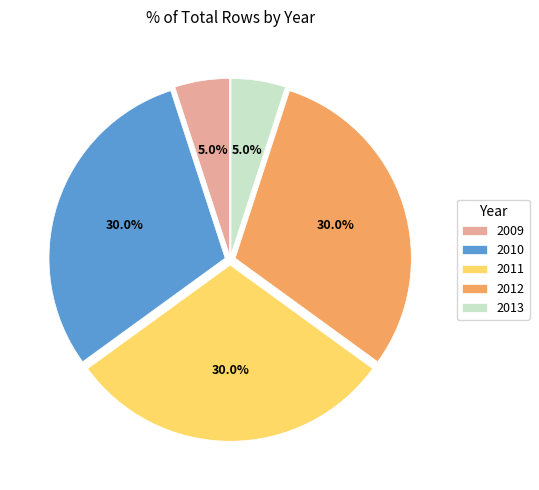

How many segments does this pie chart have?

5